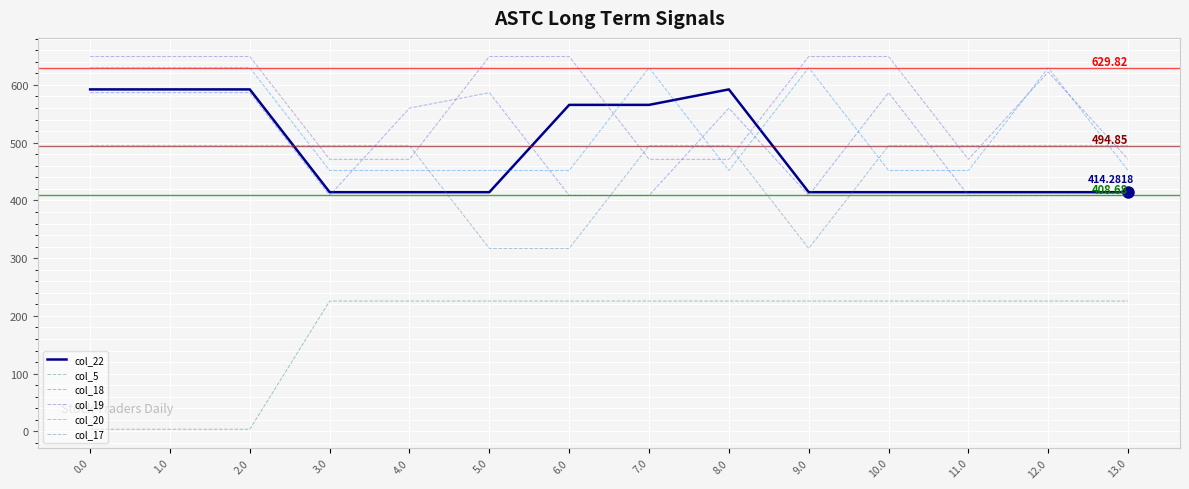

At 6.0, list the series in order from smallest to largest.

col_5, col_17, col_18, col_20, col_22, col_19